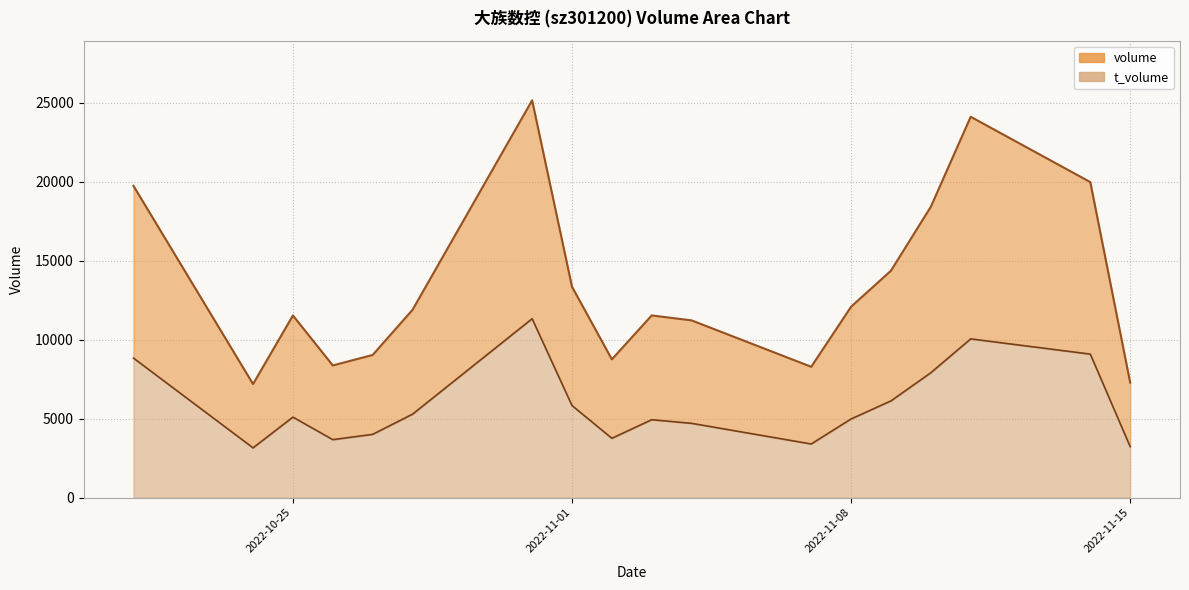

What is the sum of all t_volume values?

105389